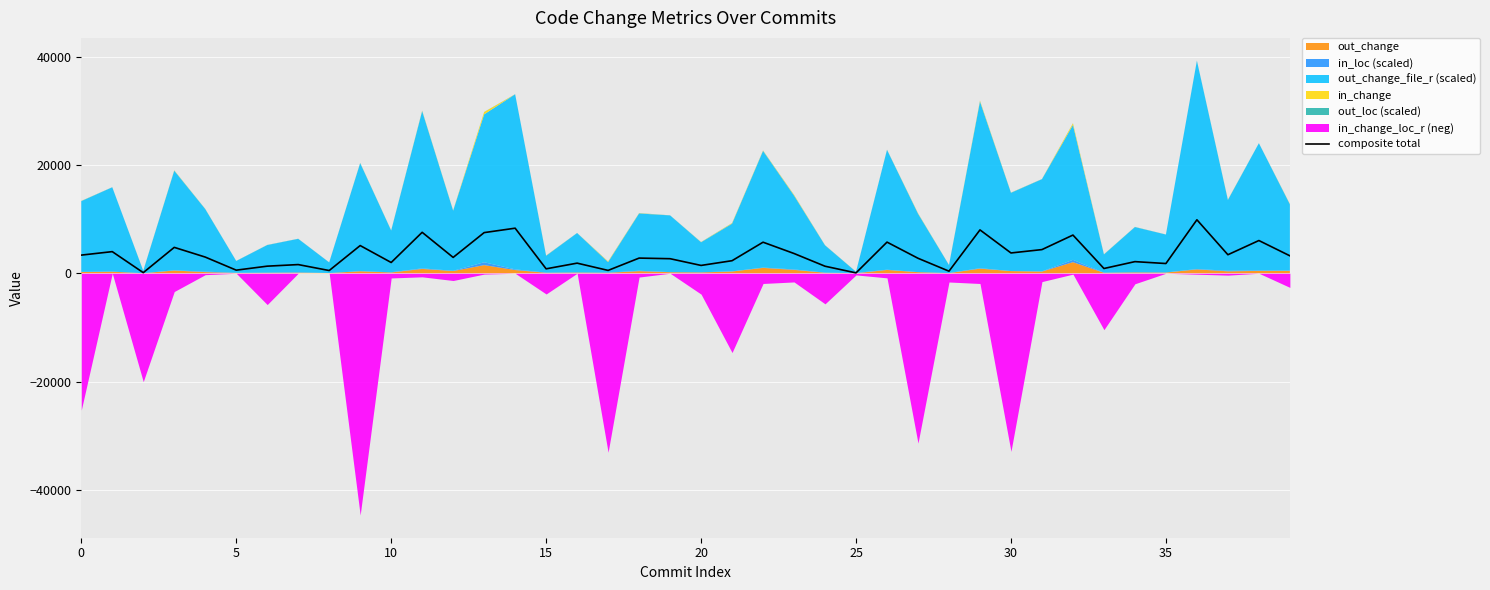

What is the maximum value for composite total?

9868.6